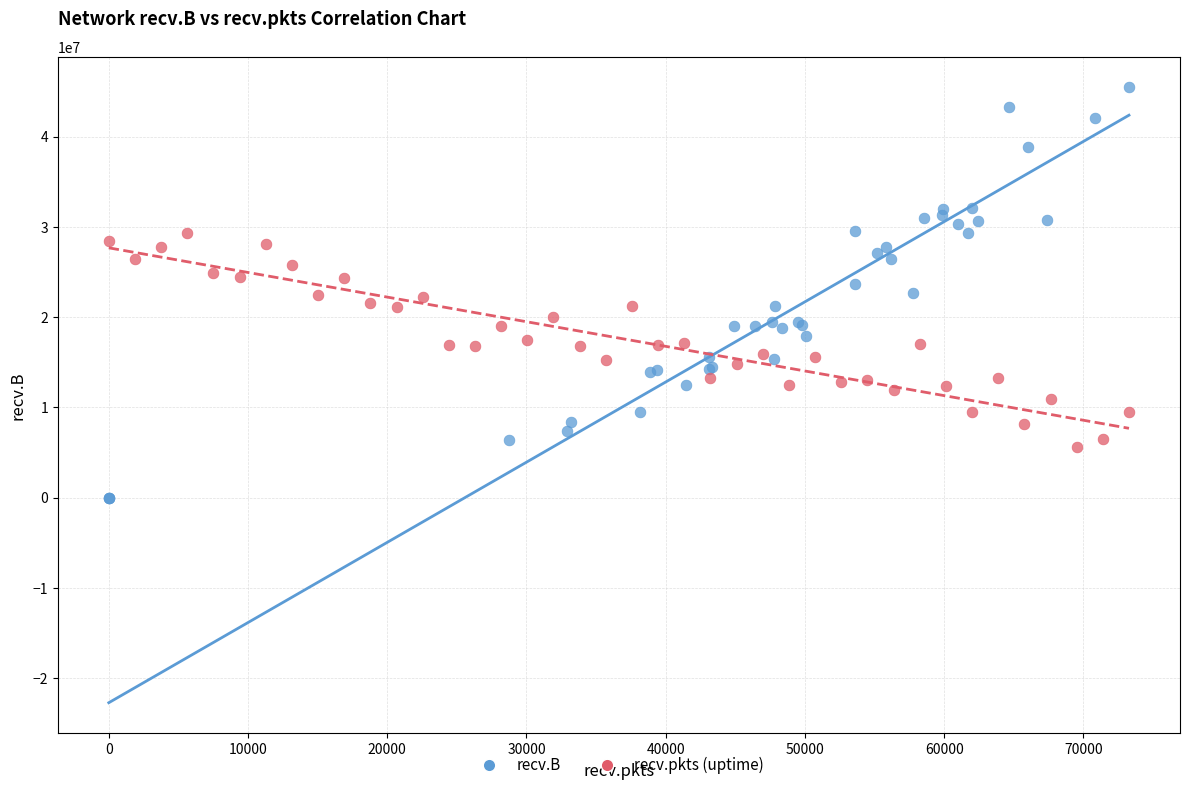

Which series reaches the maximum Y coordinate?

recv.B